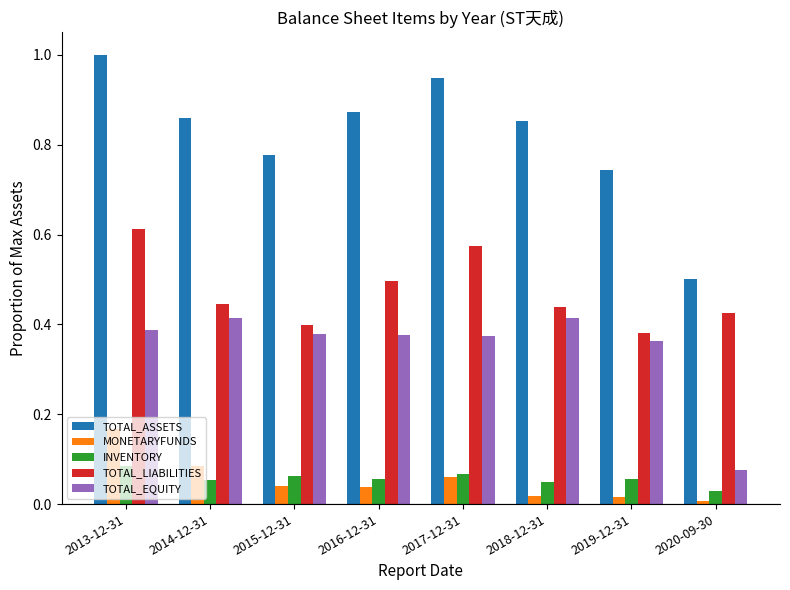

Which category has the highest value in the MONETARYFUNDS series?

2013-12-31